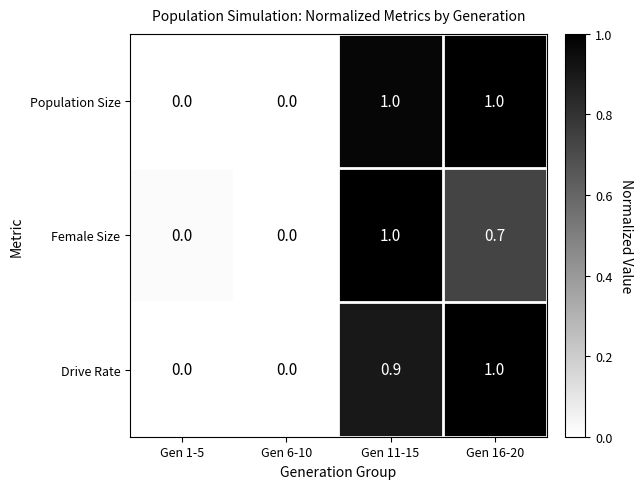

Rank the series by their average value, from highest to lowest.

Population Size, Drive Rate, Female Size